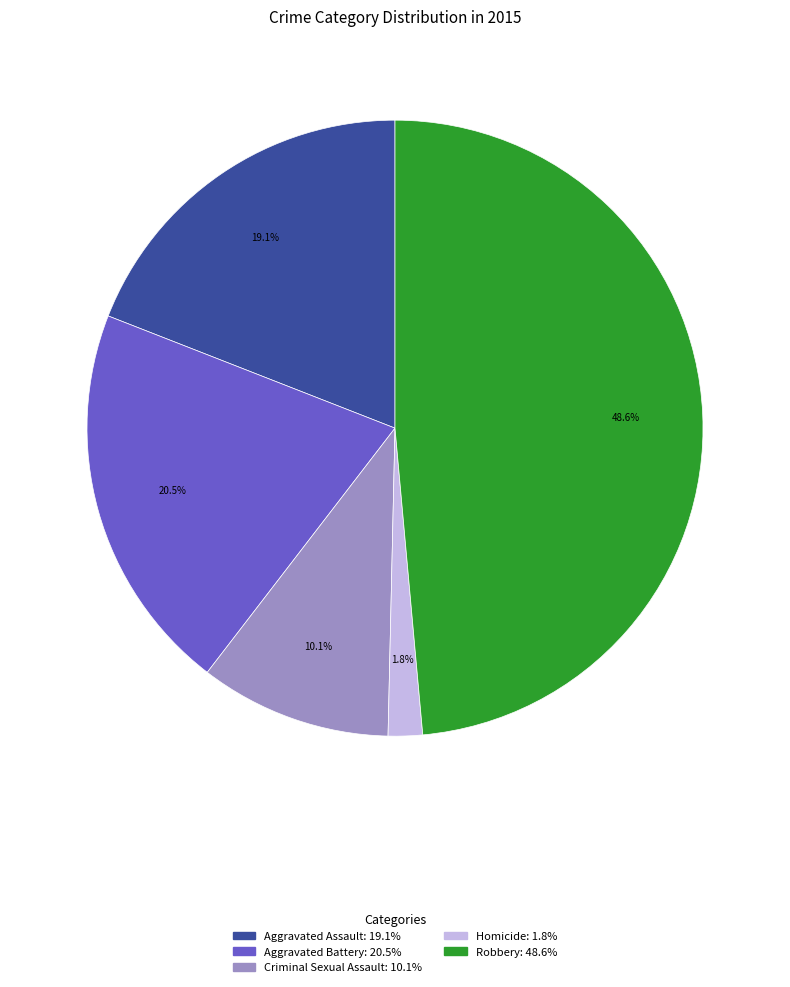

To the nearest percent, what portion does Aggravated Assault represent?

19%